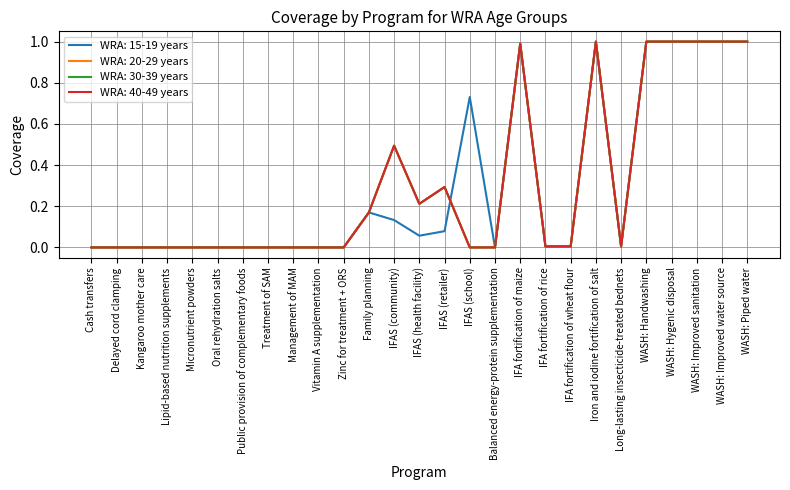

Is this an area chart (filled region under the line)?

No